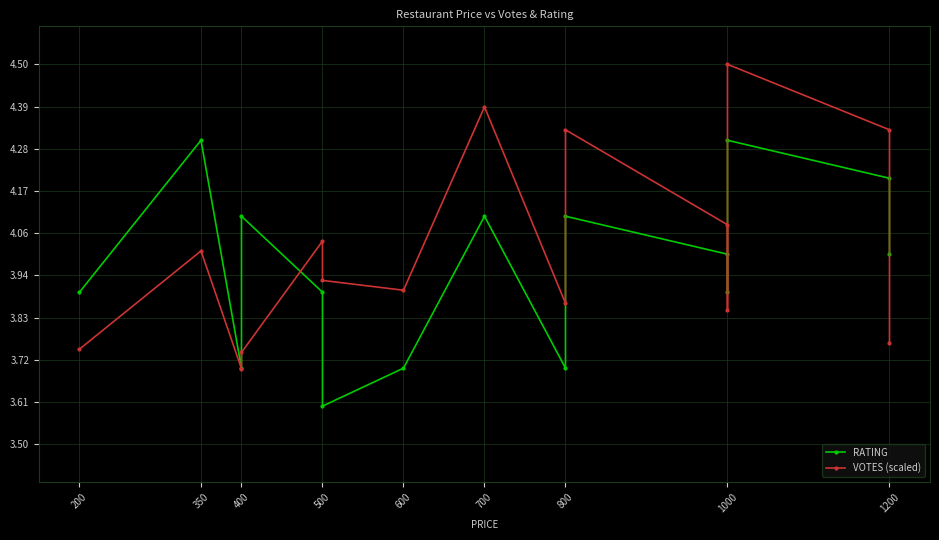

What is the highest value of the RATING series?

4.3